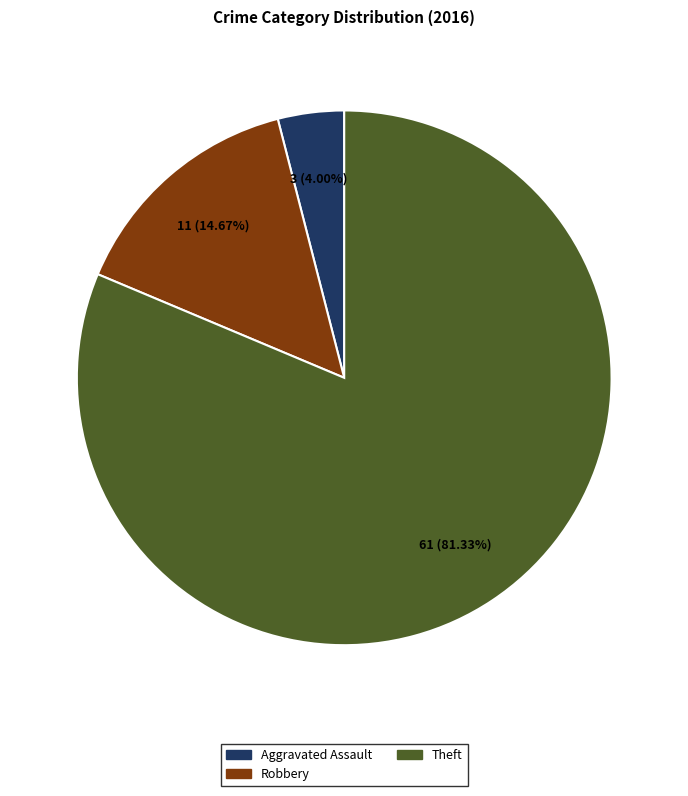

True or false: Robbery accounts for 9% of the total.

False